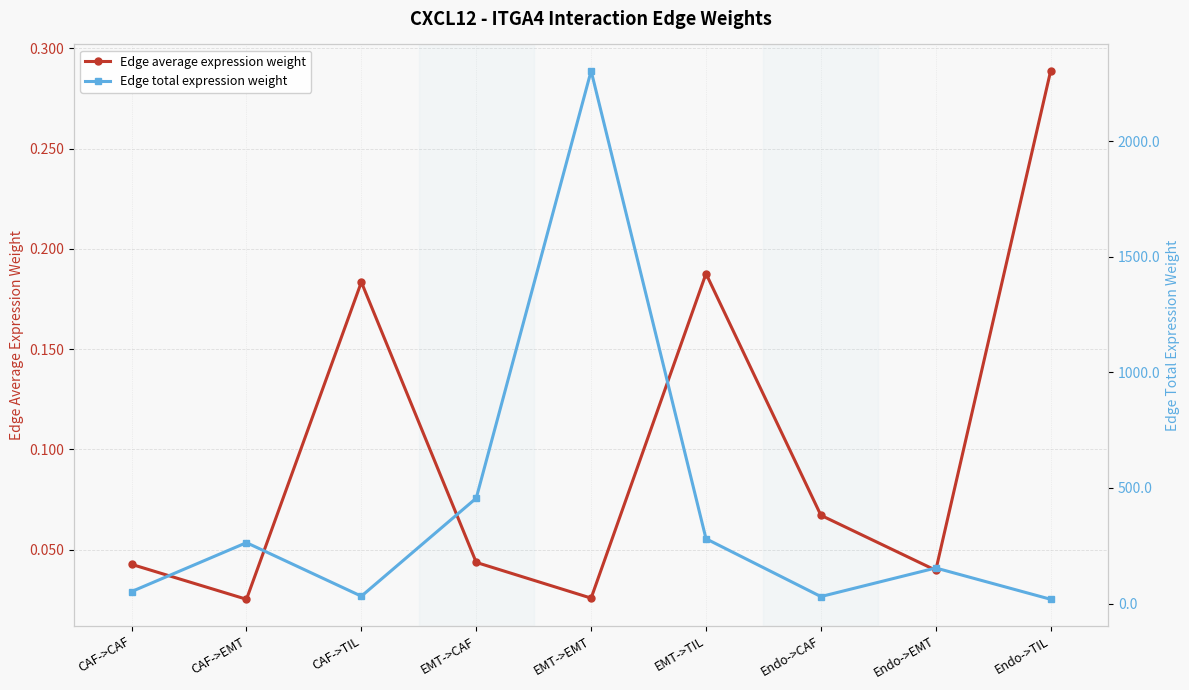

Reading left to right, list all the values displayed in this chart.

Edge average expression weight: 0.0	0.0	0.2	0.0	0.0	0.2	0.1	0.0	0.3
Edge total expression weight: 52.2	263.6	32.1	456.1	2303.2	280.5	30.5	154.1	18.8